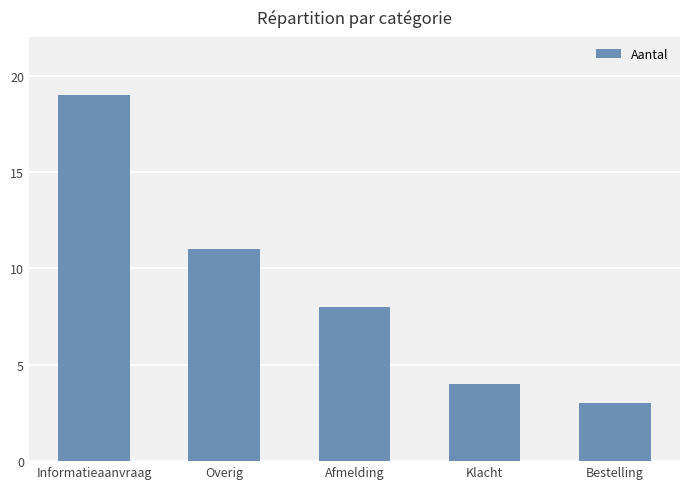

What is the greatest value displayed?

19